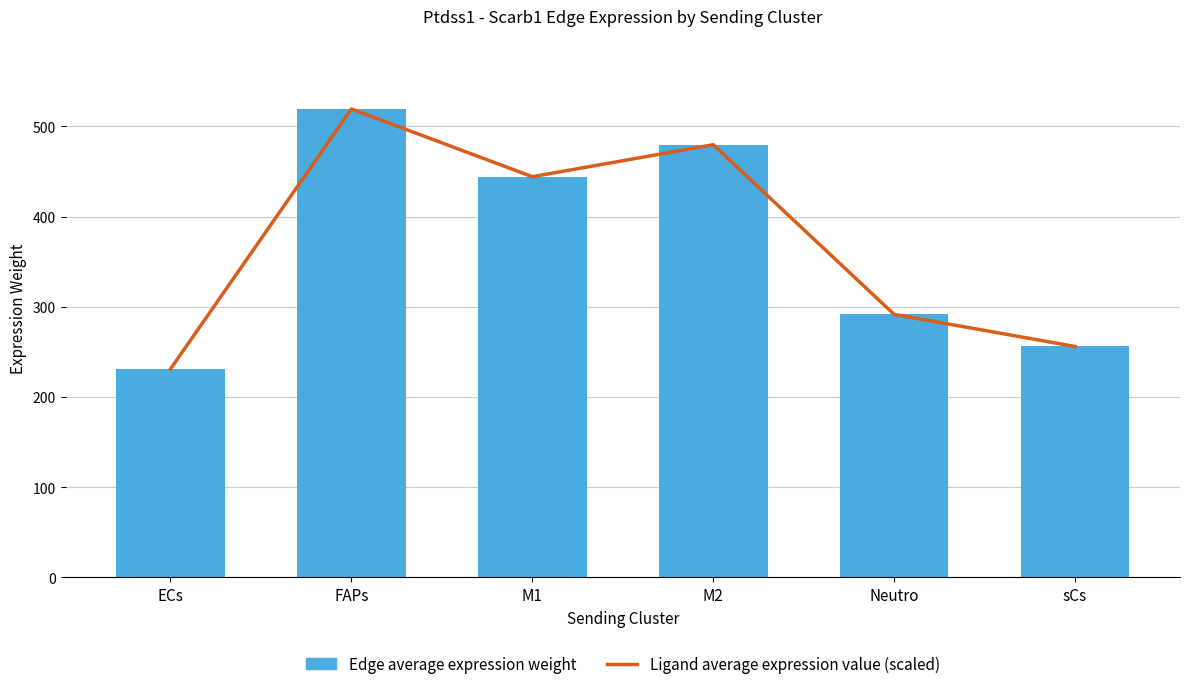

What is the sum of all Ligand average expression value (scaled) values?

2222.0